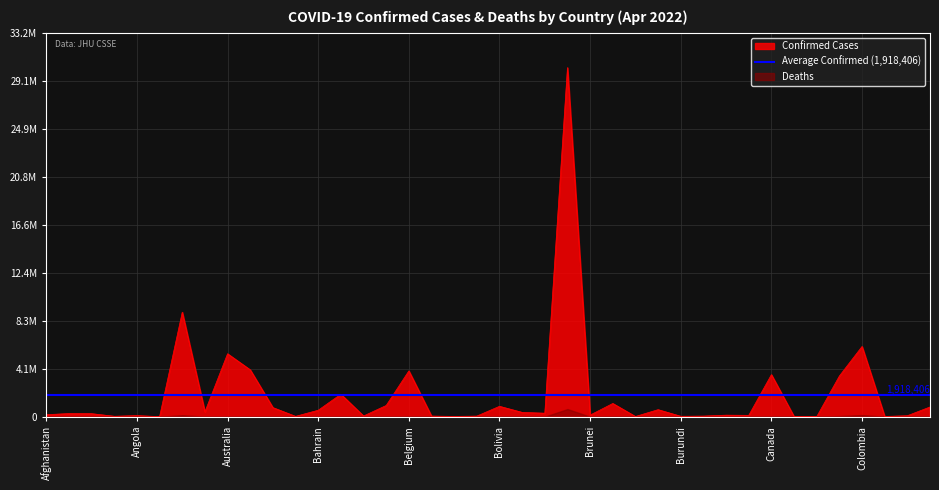

What is the greatest value displayed?

30261088